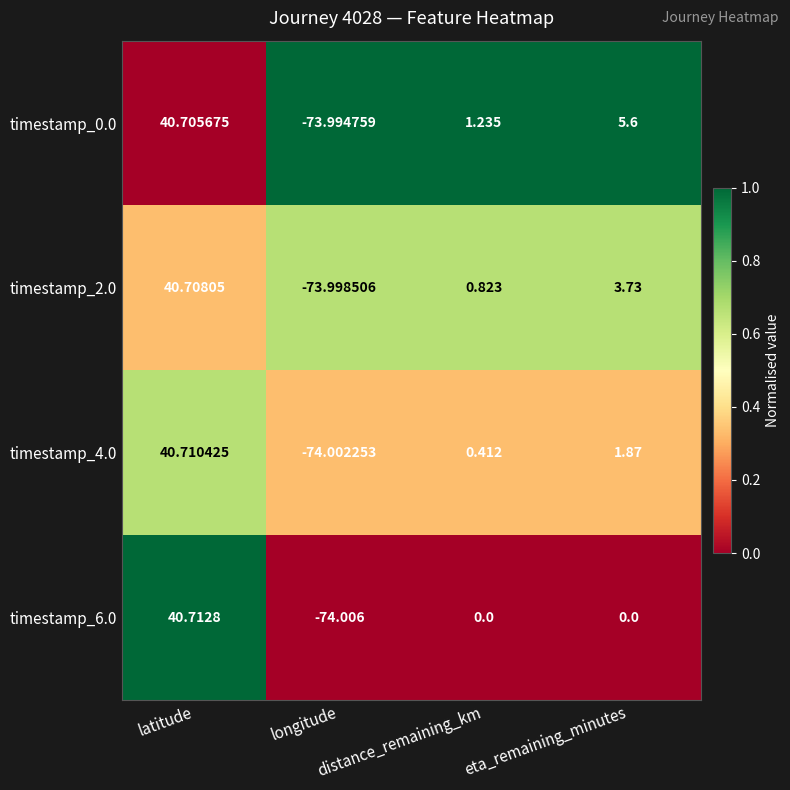

How many values in timestamp_6.0 are below zero?

1